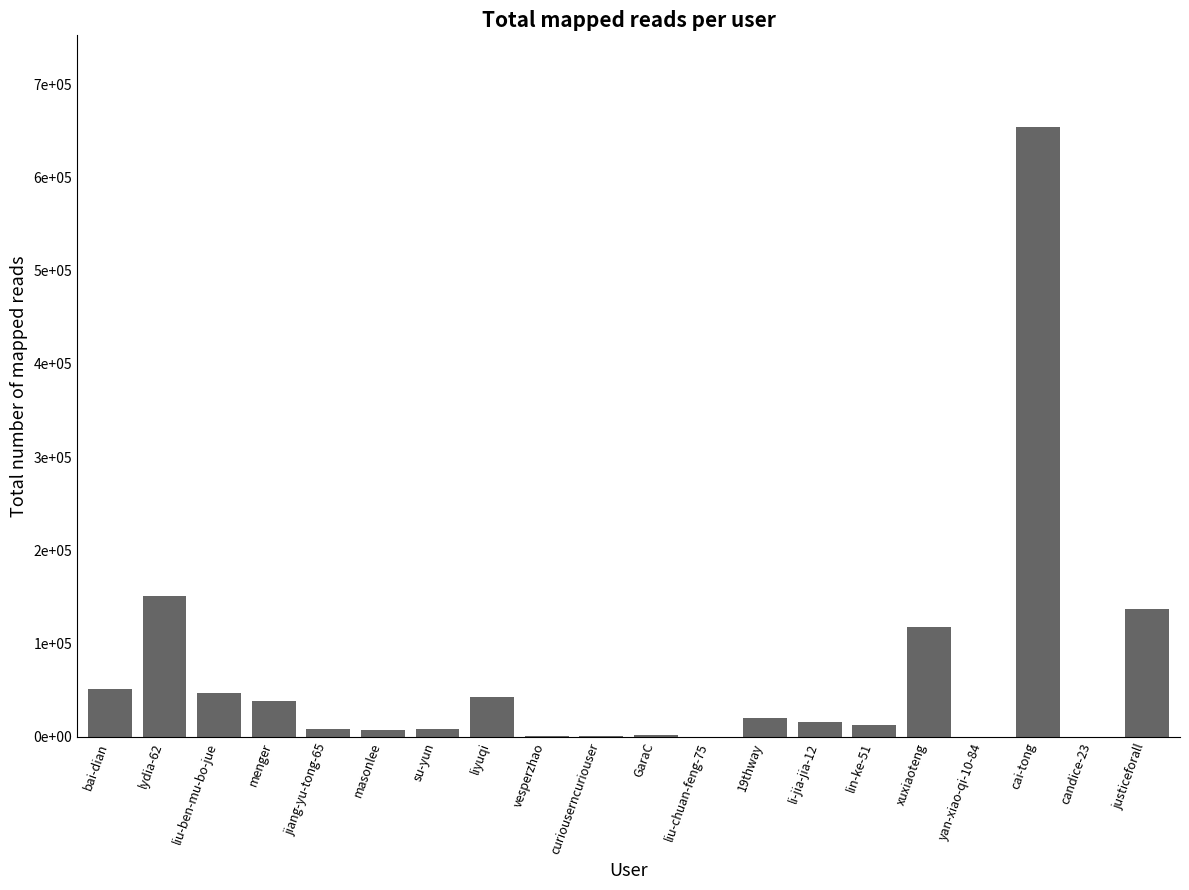

Are the bars horizontal?

No